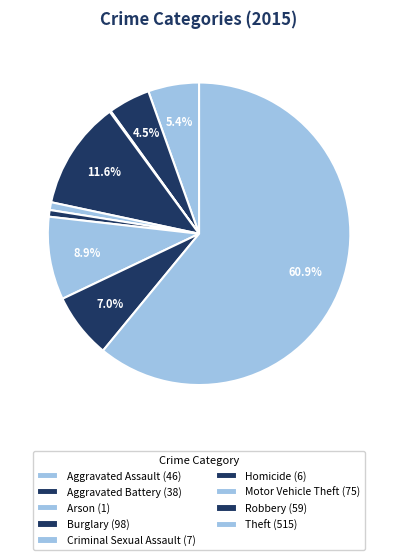

True or false: Criminal Sexual Assault accounts for 1% of the total.

True